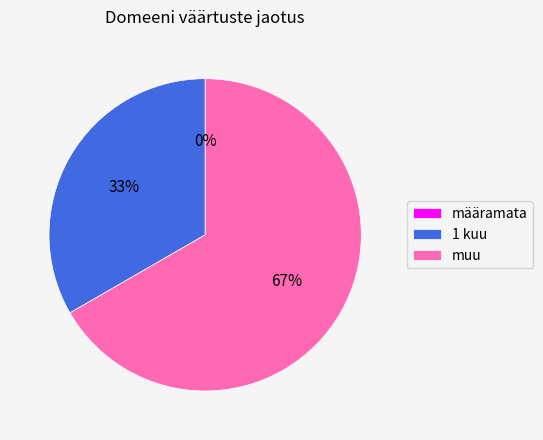

Is muu the majority of the pie?

Yes